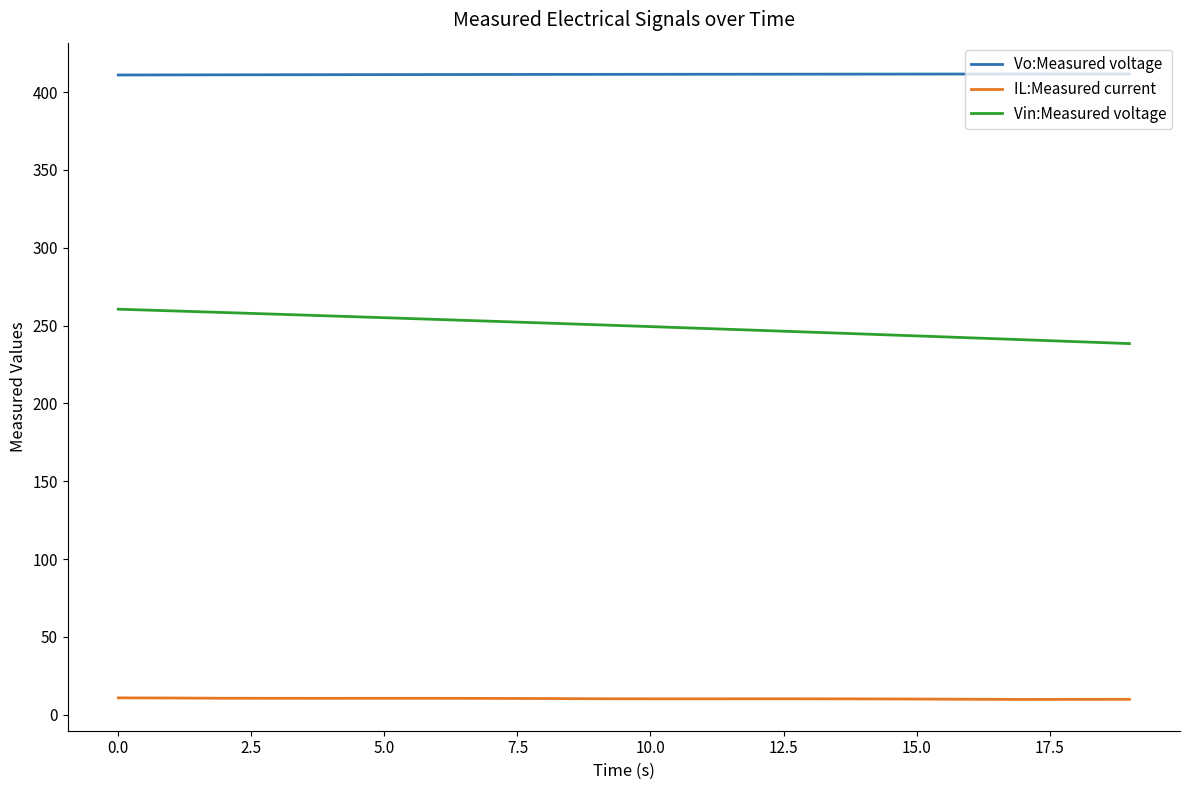

What are all the series names shown in the legend?

Vo:Measured voltage, IL:Measured current, Vin:Measured voltage